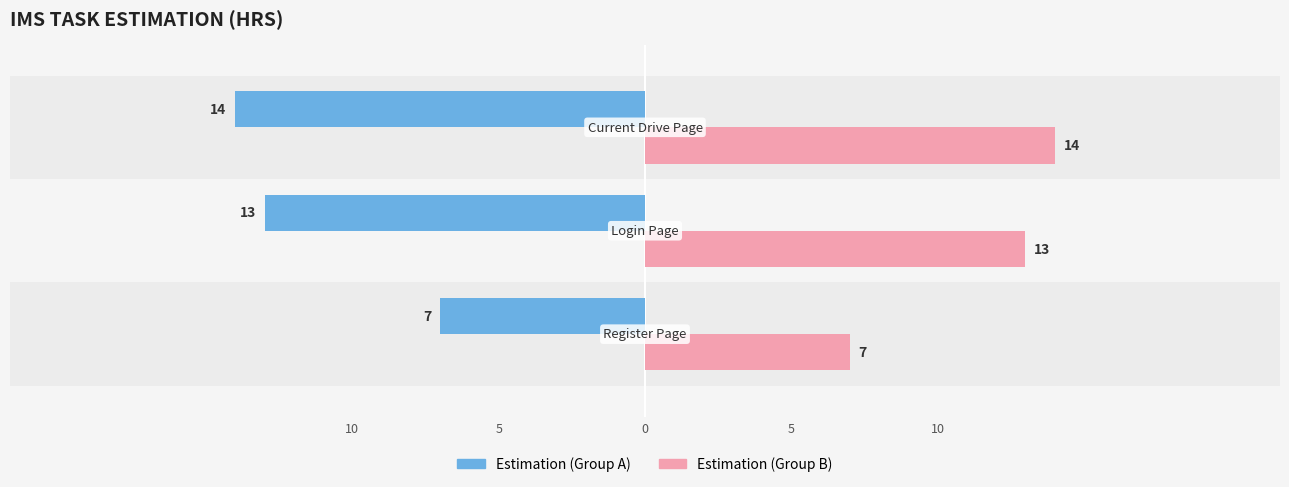

Count the Estimation (Group A) values in the range -14 to -7.

3